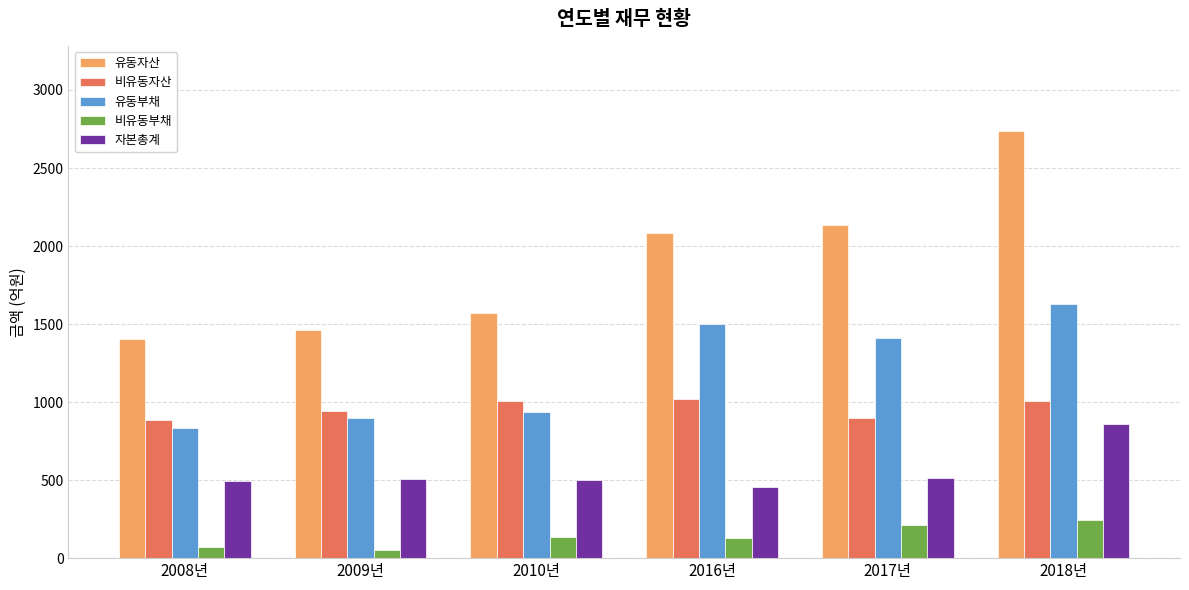

Is it true that 유동부채 equals 937.5 at 2010년?

True